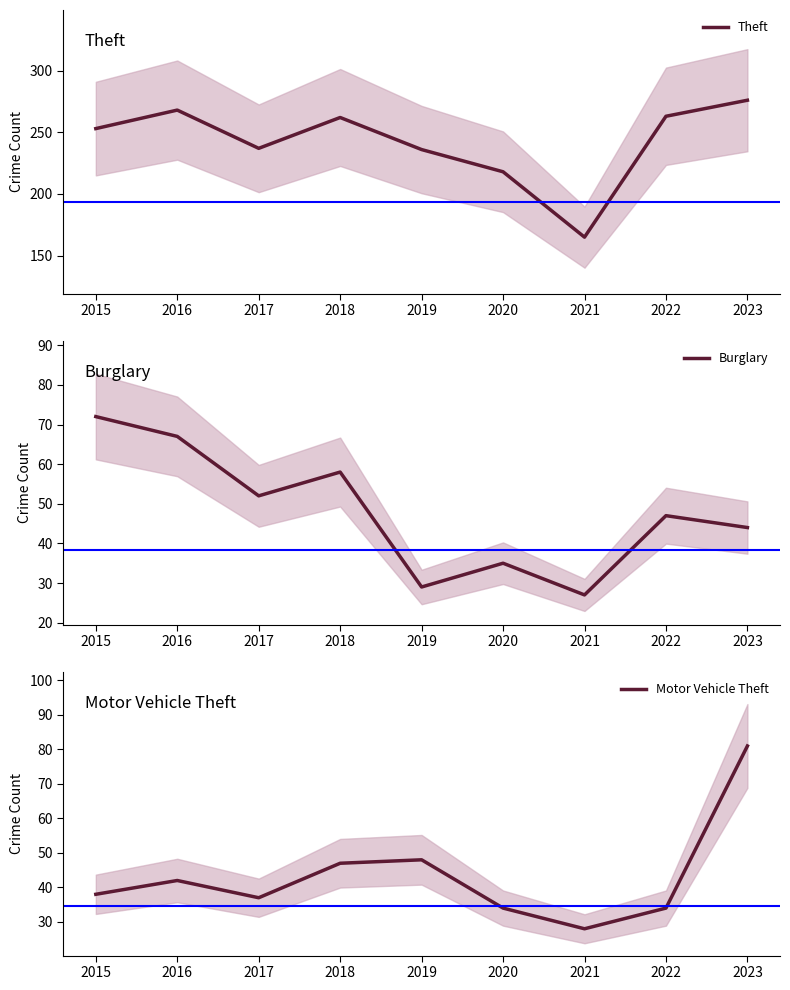

What is the maximum value for Burglary?

72